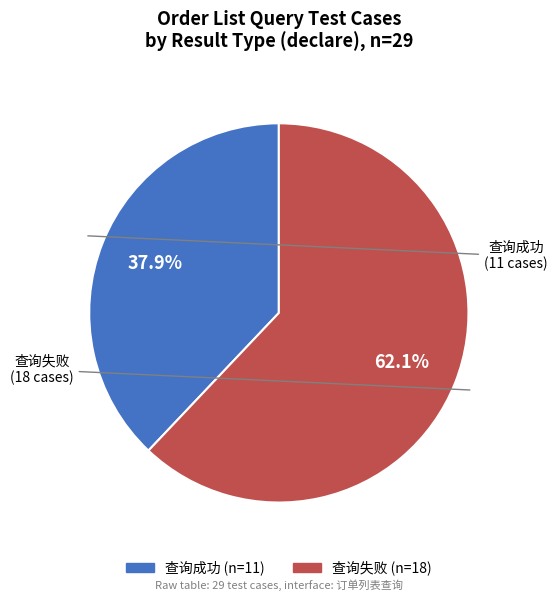

Does any single category account for the majority?

Yes